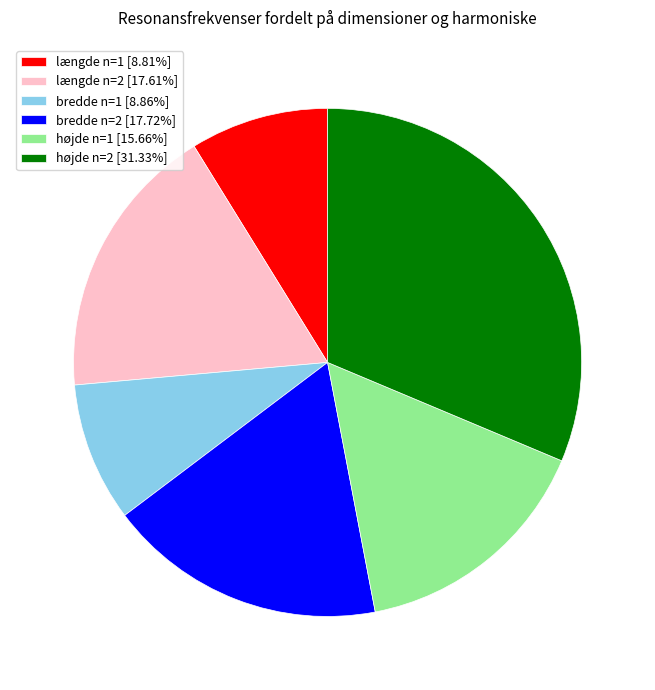

How many slices are in this pie chart?

6